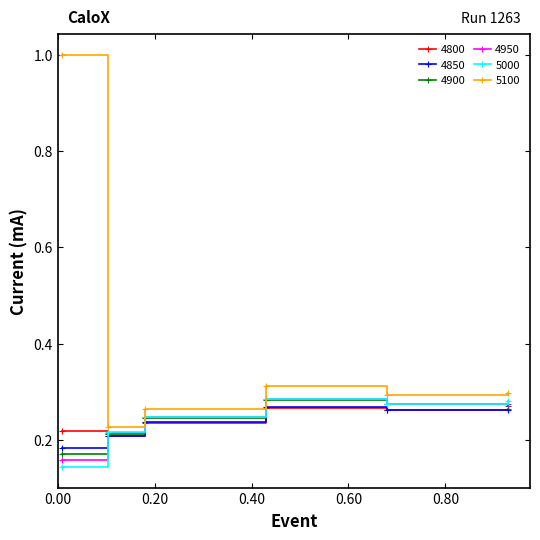

True or false: 4800 and 5100 cross at least once.

False